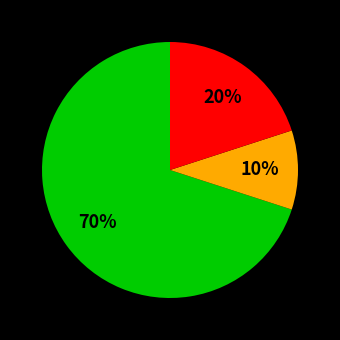

How many slices are in this pie chart?

3